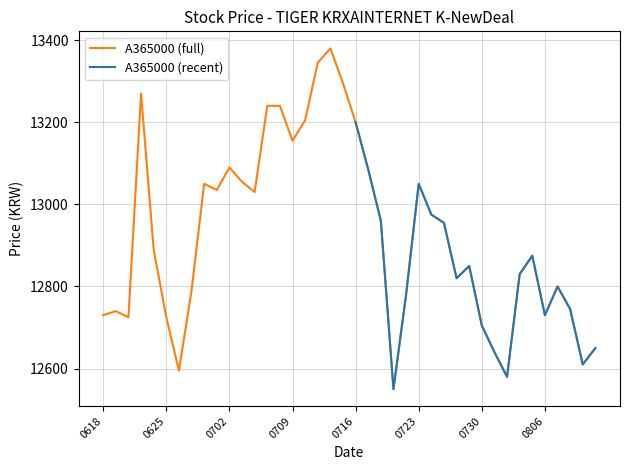

True or false: A365000 (recent) and A365000 (full) cross at least once.

False